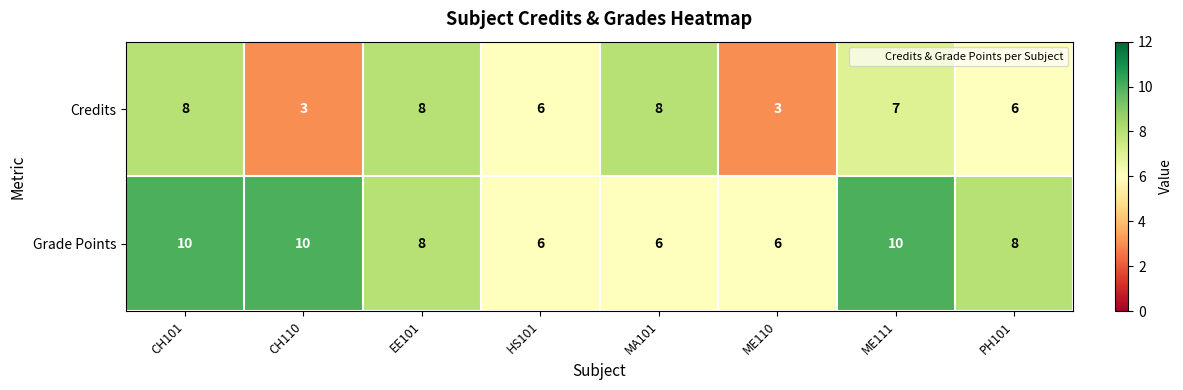

What is the minimum value shown in the chart?

3